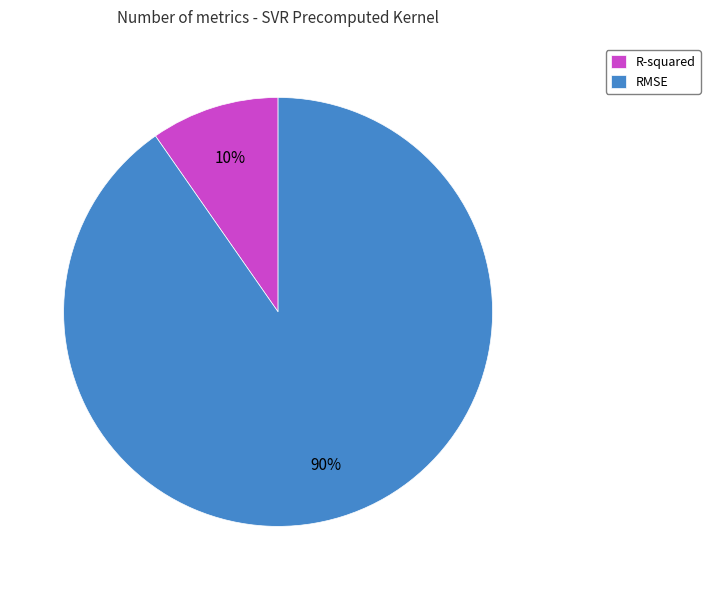

To the nearest percent, what portion does RMSE represent?

90%